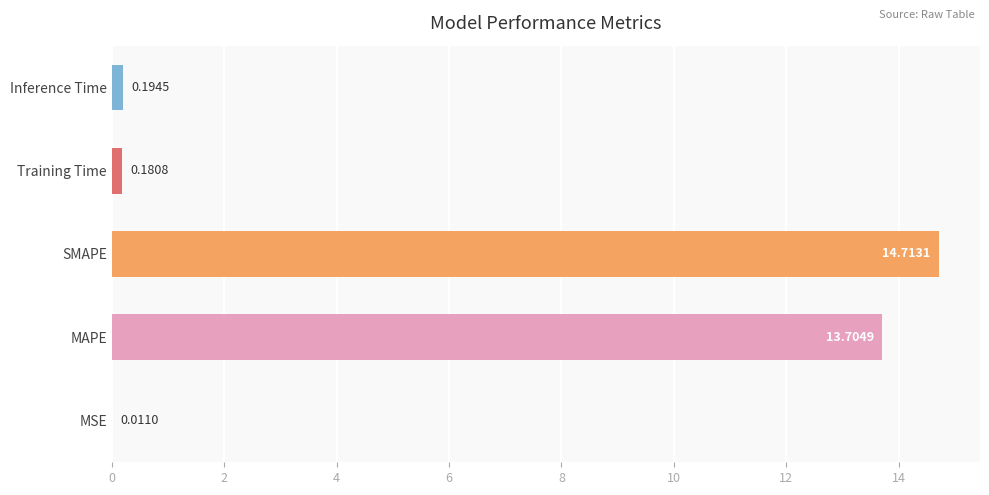

What is the sum of the values at MAPE and Inference Time?

13.9